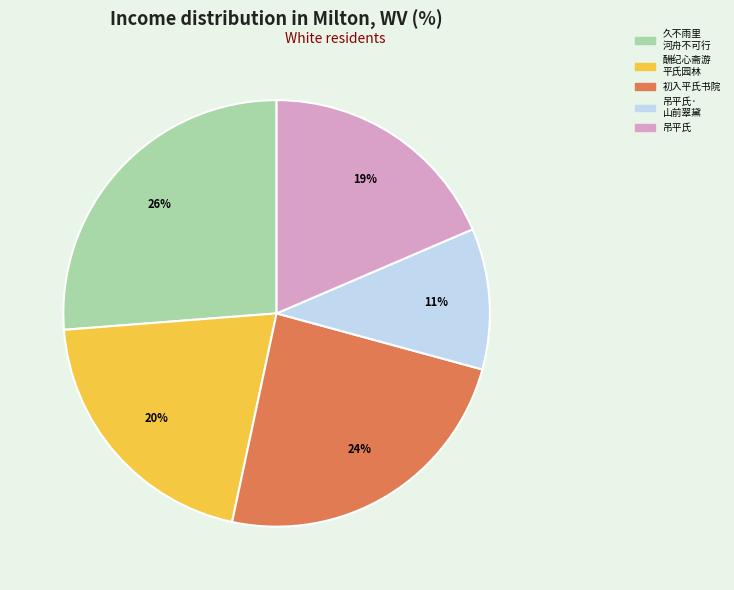

To the nearest percent, what is the average slice percentage?

20%